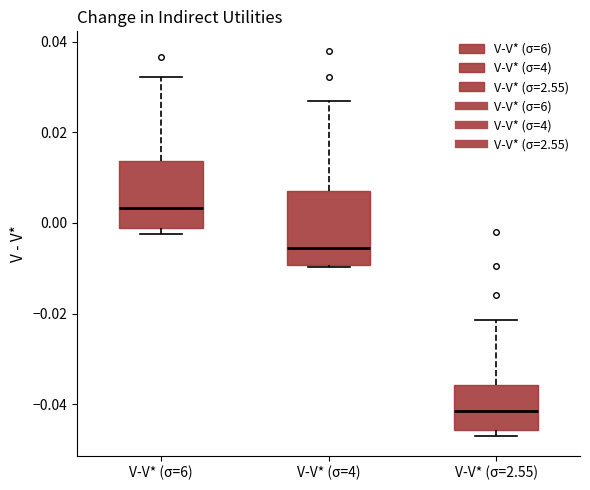

Reading left to right, transcribe this box plot: for each box, give where its median line is, the range the box spans, and where its two whiskers end, as read against the y-axis. The values are not printed on the chart, so give them approximately, as read against the axis.

V-V* (σ=6): median 0.004, box -0.002 to 0.014, whiskers -0.002 (just below the box's lower edge) to 0.032
V-V* (σ=4): median -0.006, box -0.010 to 0.008, whiskers -0.010 to 0.026
V-V* (σ=2.55): median -0.042, box -0.046 to -0.036, whiskers -0.048 to -0.022